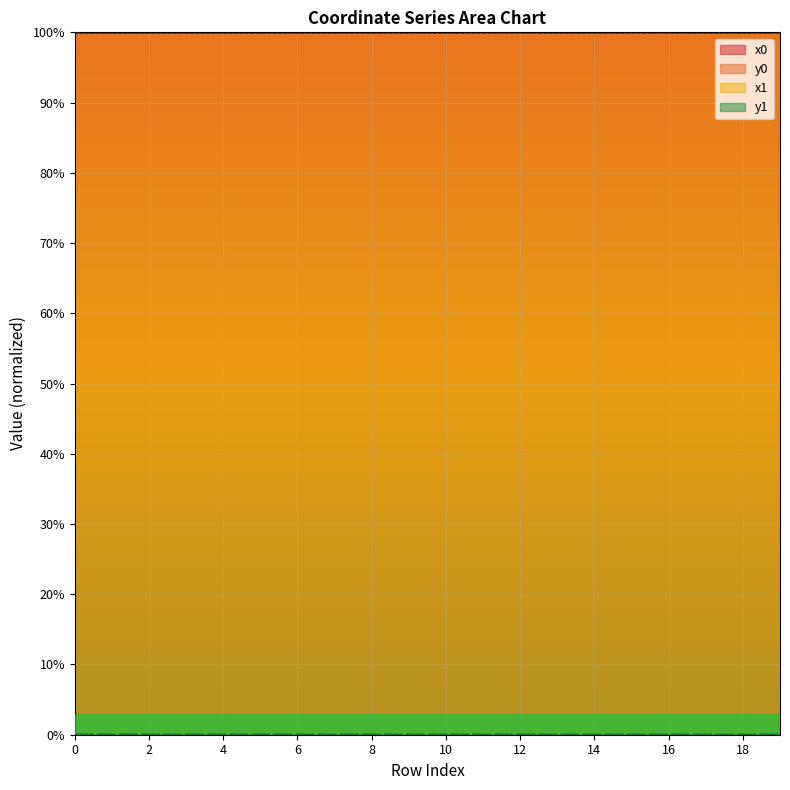

Is the value of x0 at 10 greater than the value of x1 at 14?

Yes